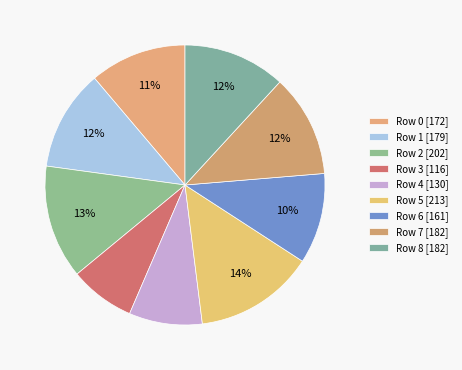

To the nearest percent, what is the average slice percentage?

11%